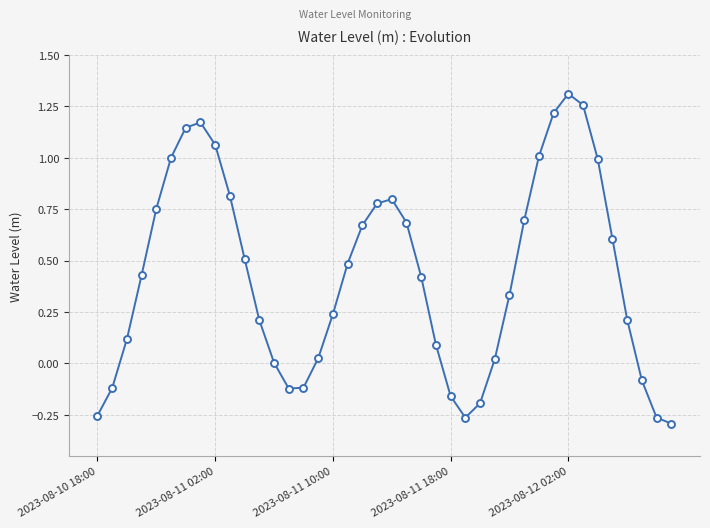

What is the difference between the maximum and minimum values?

1.6